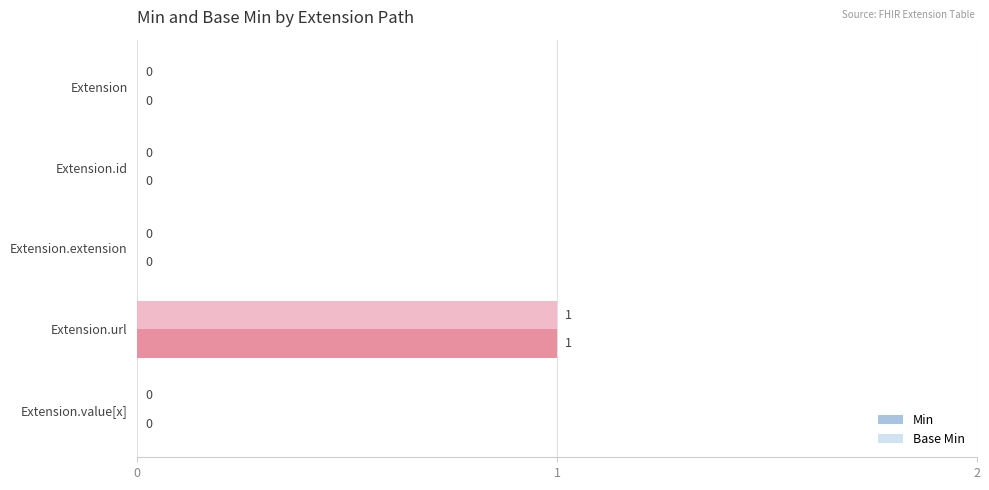

Which category has the highest value across all series?

Extension.url